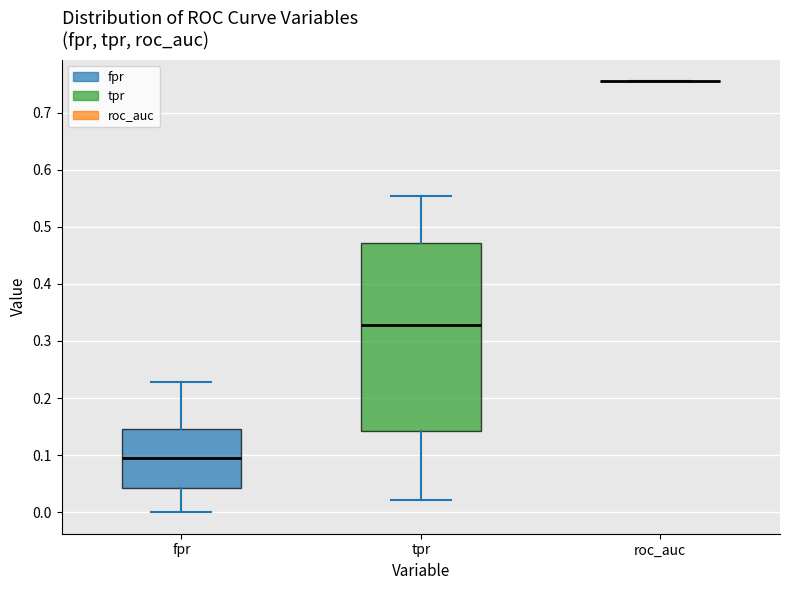

Comparing the boxes themselves (not the whiskers), which one is the tallest?

tpr